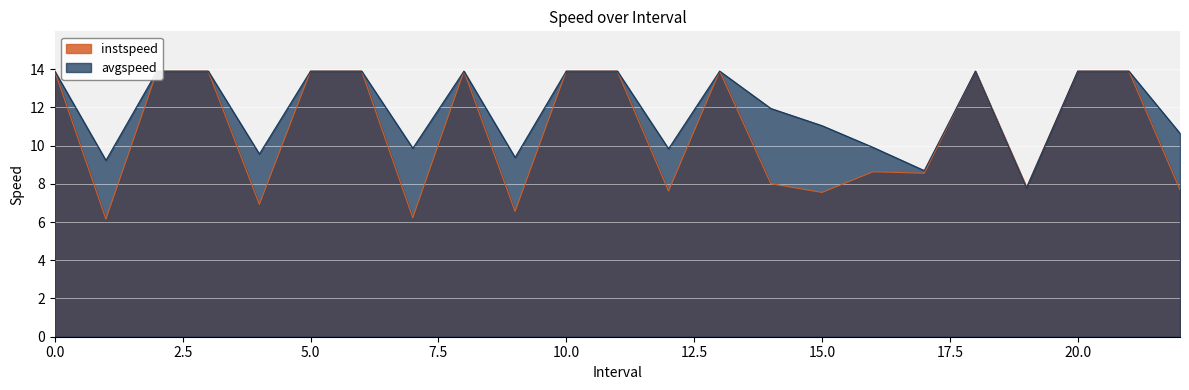

The value of avgspeed at 19.0 is 7.8. True or false?

True